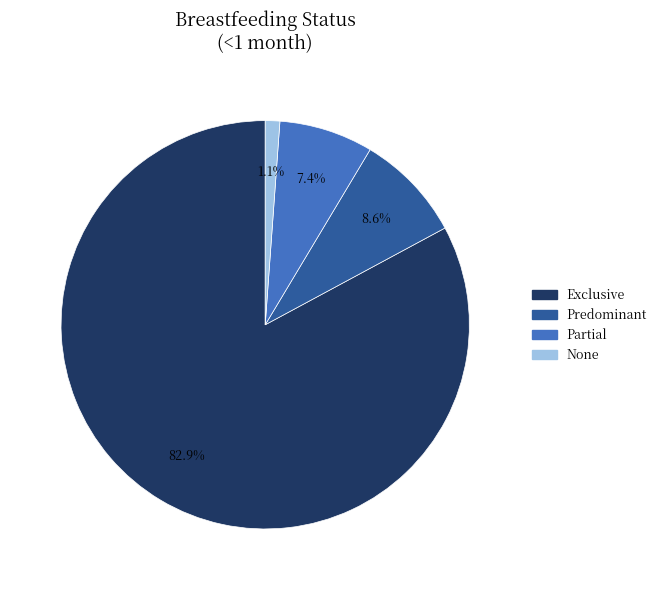

Combined, do Partial and None account for over 50%?

No